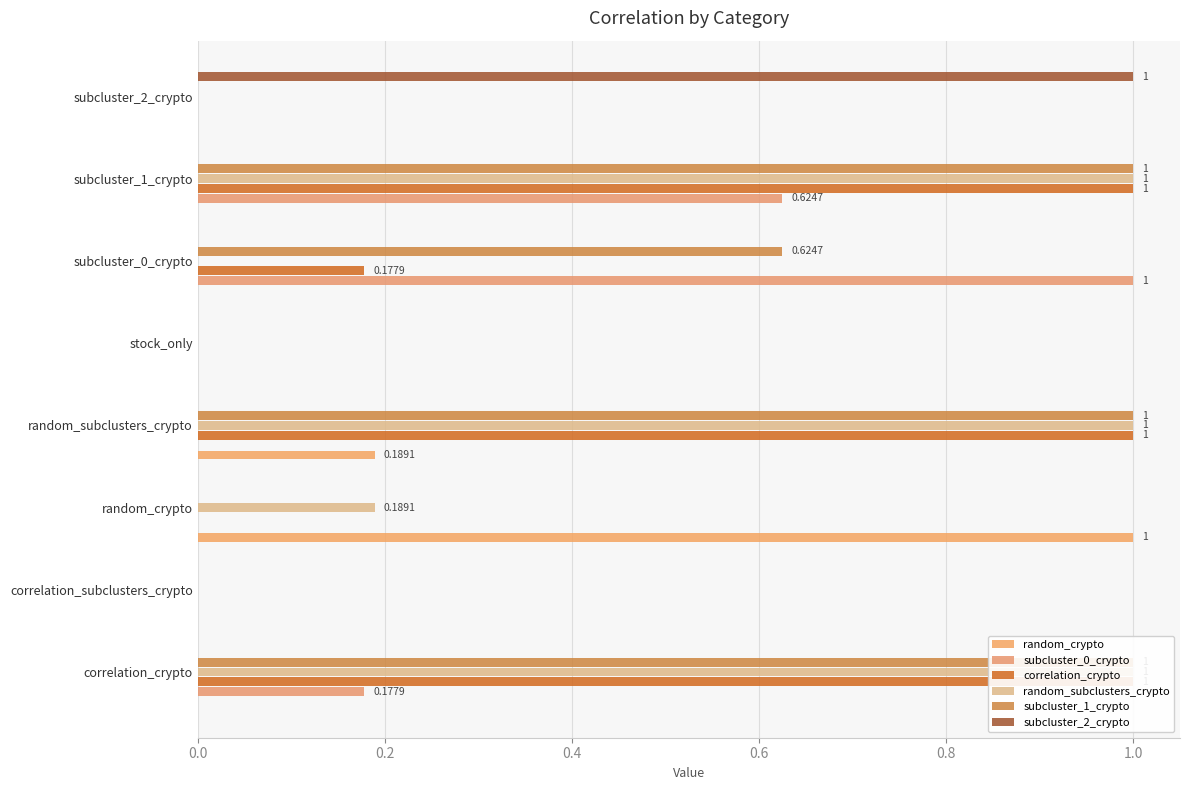

True or false: subcluster_1_crypto has a value of 0.0 at random_crypto.

True